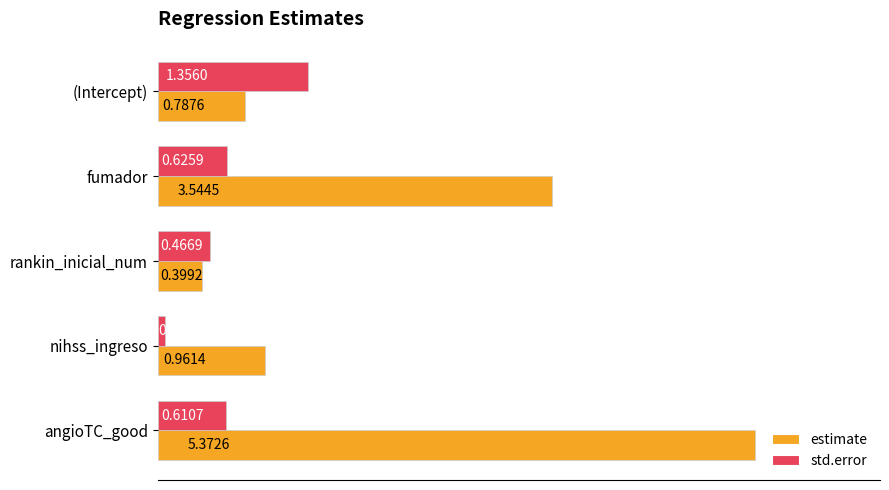

At which label is std.error closest to 0?

nihss_ingreso